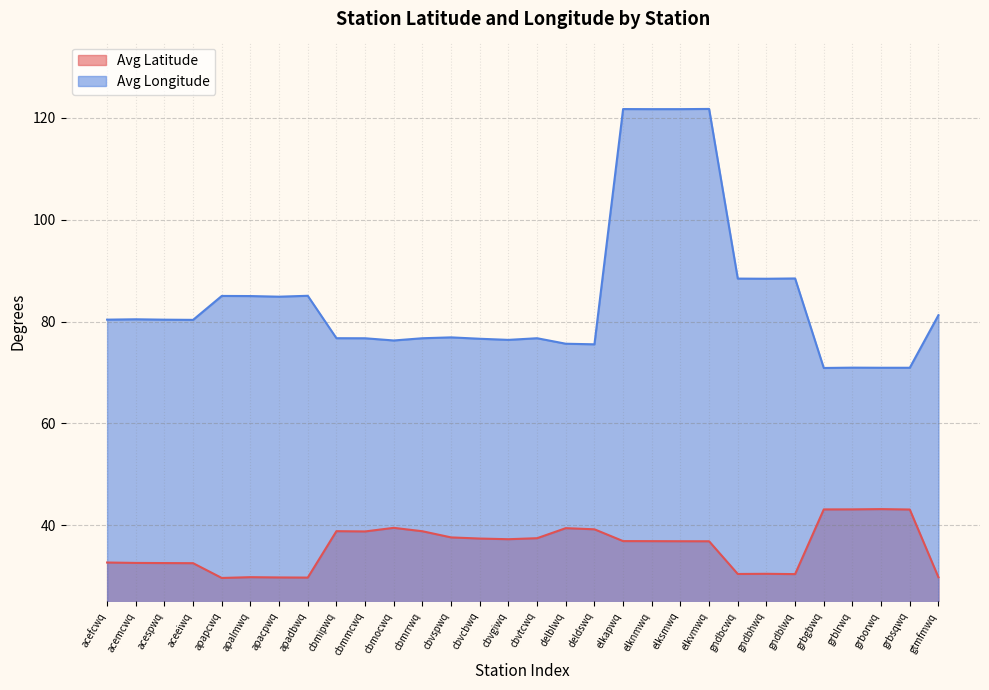

Is it true that Avg Longitude equals 80.4 at acefcwq?

True